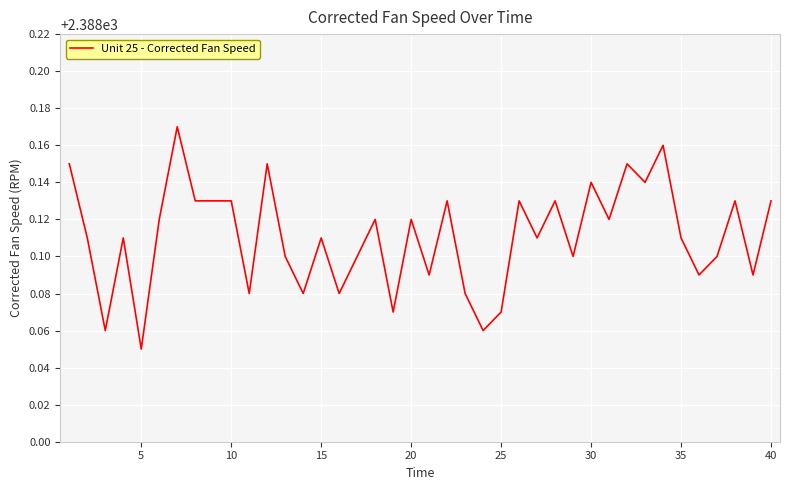

How many interior local valleys (lower than both neighbors) does the data have?

14